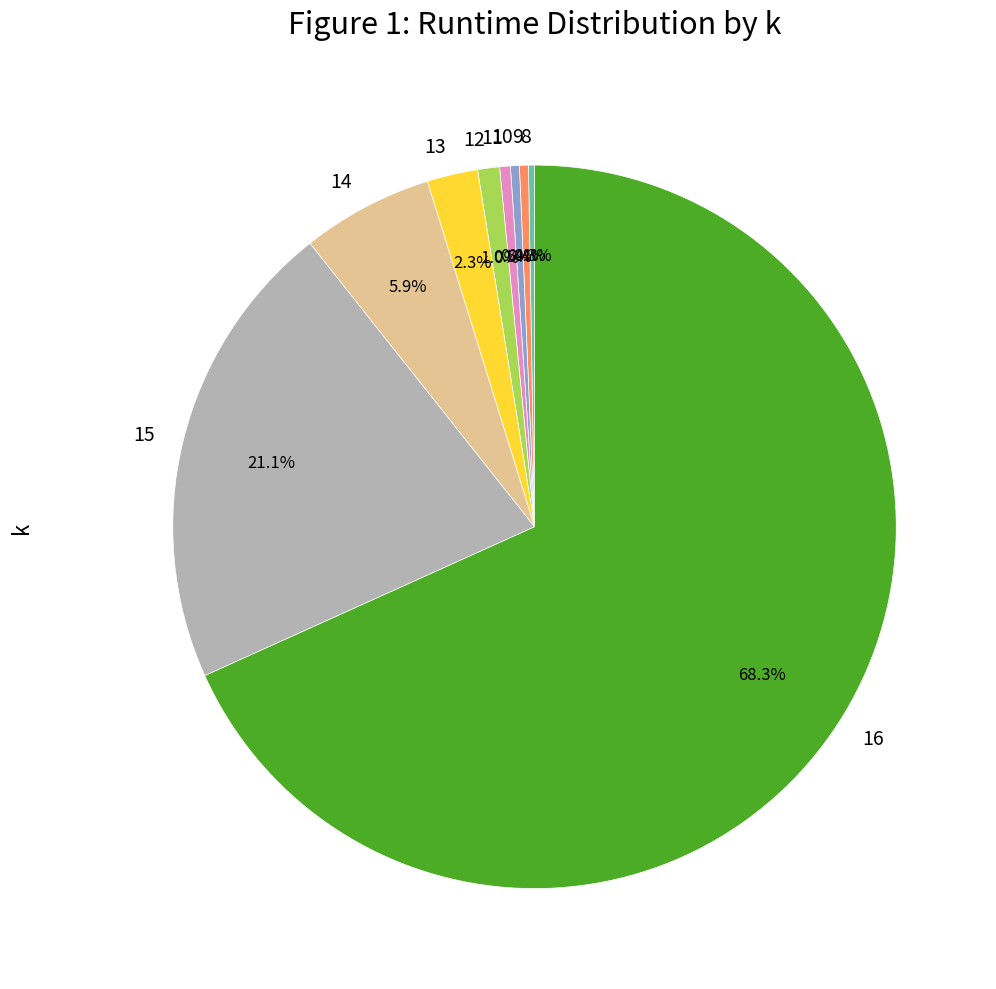

Does 9 represent more than half of the total?

No